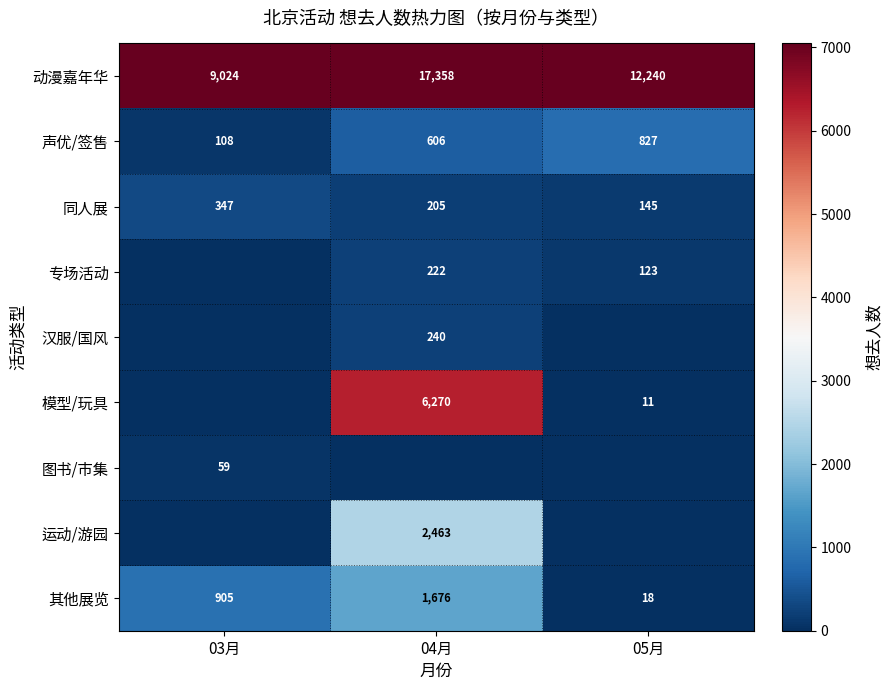

What is the minimum value for 声优/签售?

108